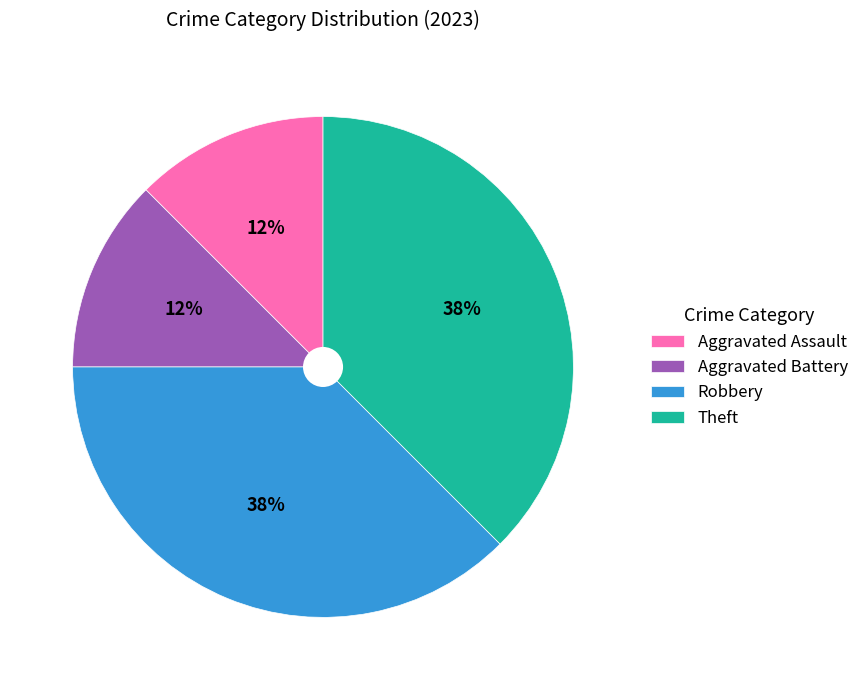

Is it true that Aggravated Assault is 26% of the pie?

False